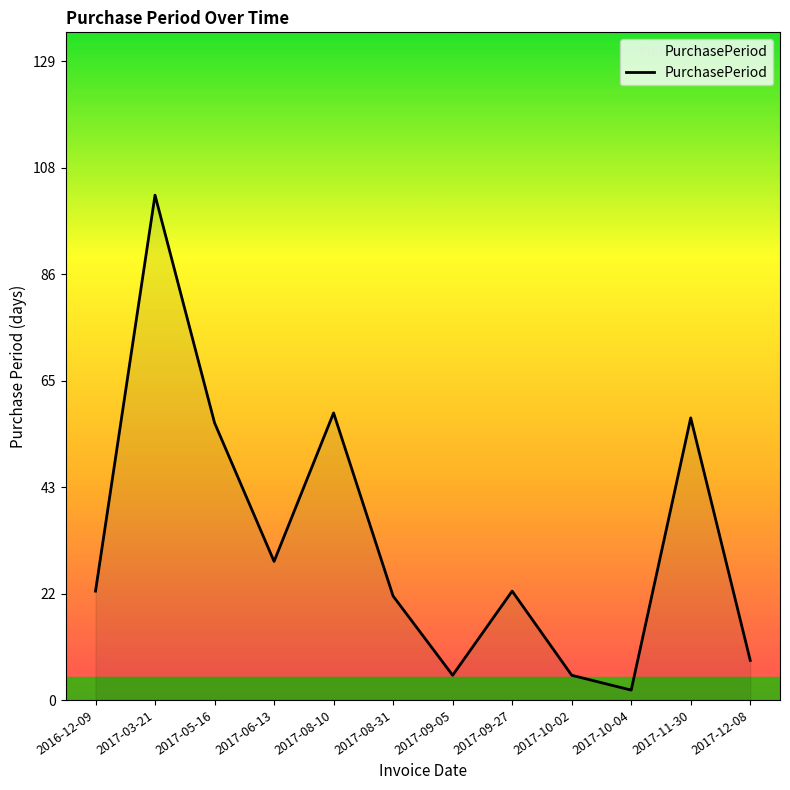

The chart shows a value of 45 at 2017-06-13. True or false?

False